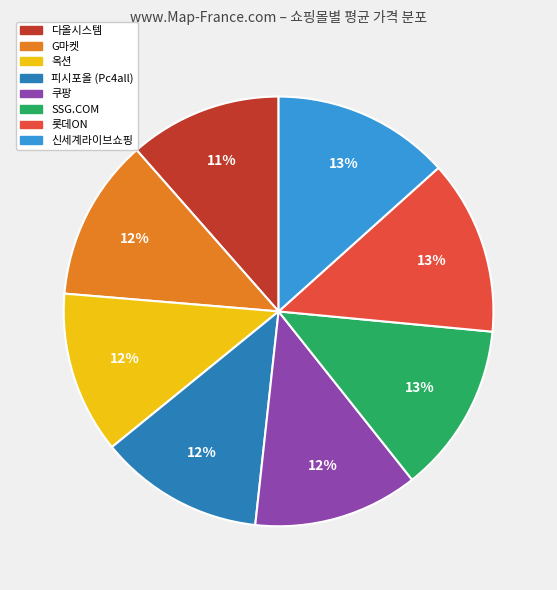

Combined, do 다올시스템 and 쿠팡 account for over 50%?

No